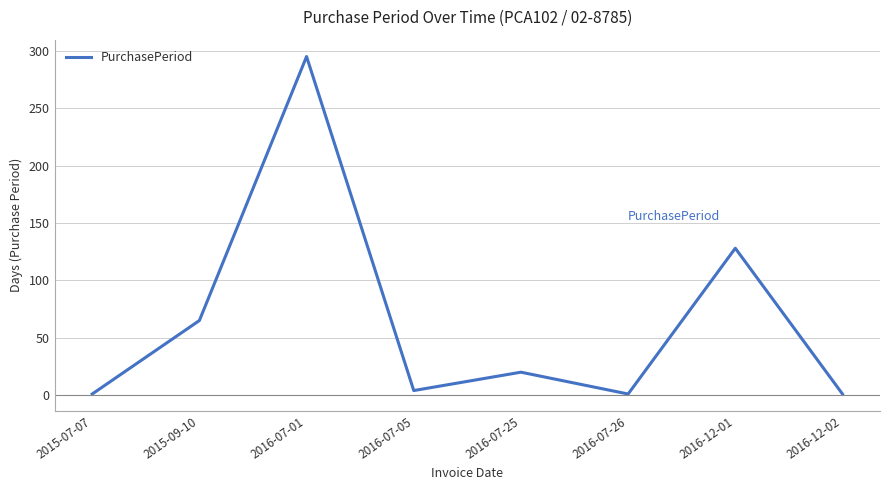

Is it true that the value at 2016-07-01 is 295?

True